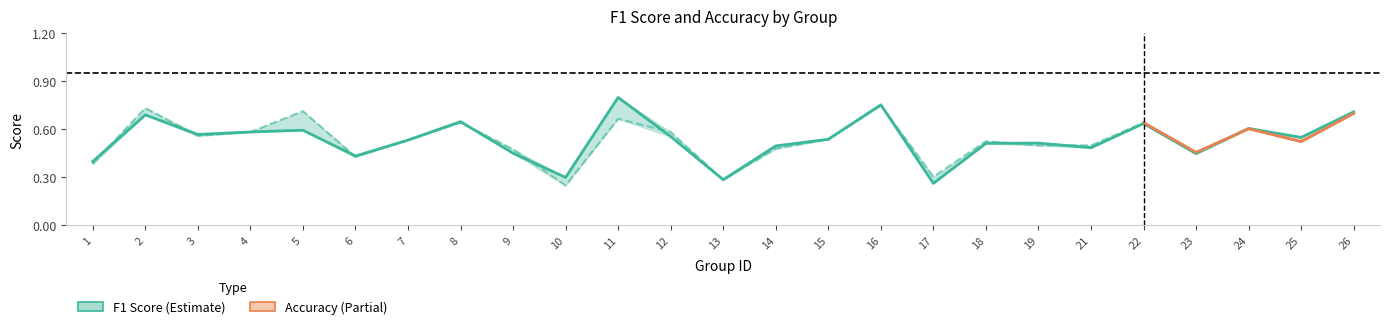

How many points are higher than both their immediate neighbors (excluding endpoints)?

8